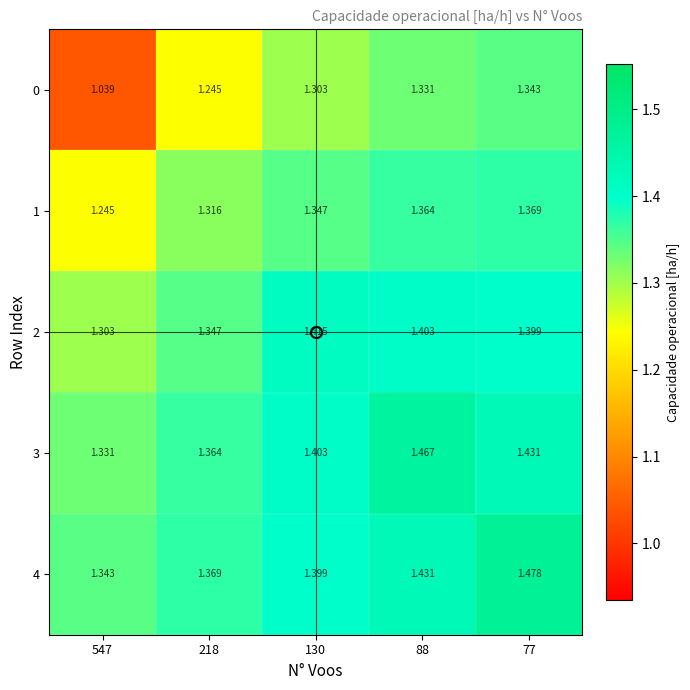

Is the value of 2 at 218 greater than the value of 0 at 547?

Yes